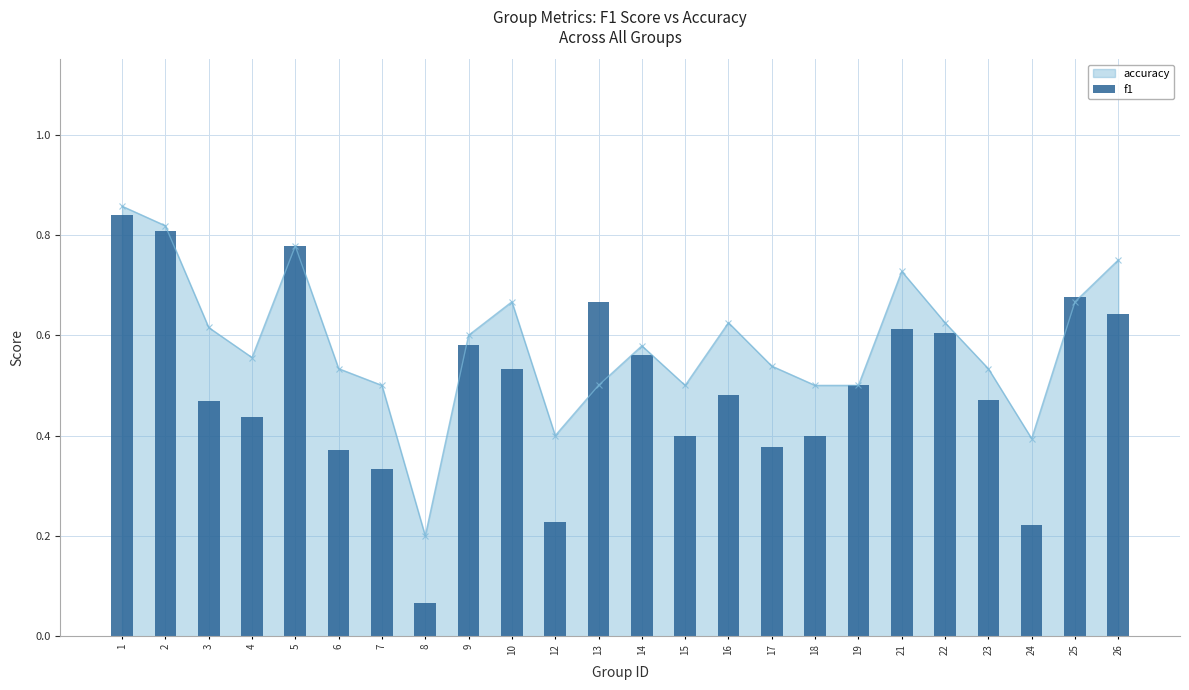

Where is the data nearest to the value 0?

8